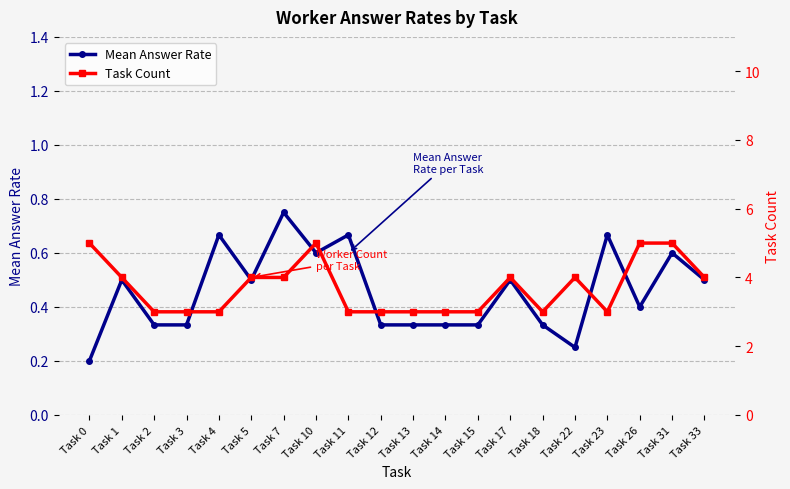

Rank the series by their average value, from highest to lowest.

Task Count, Mean Answer Rate